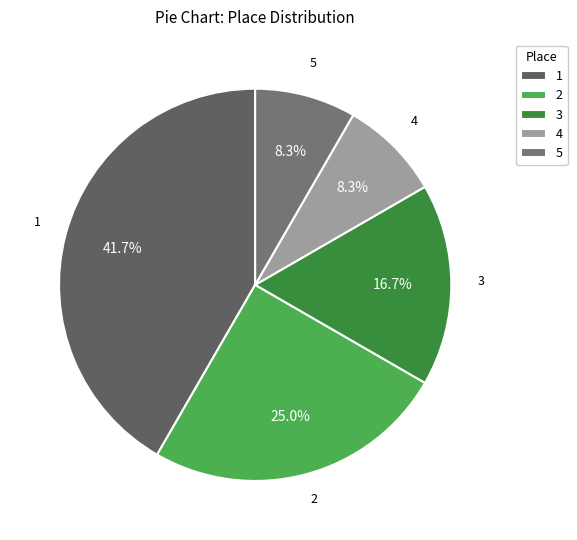

What percentage is NOT represented by 2?

75.0%